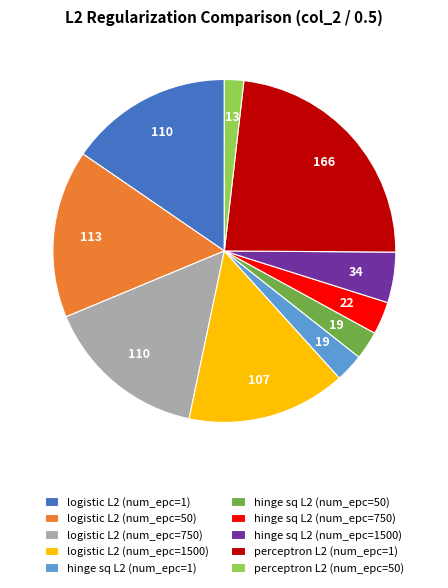

Does logistic L2 (num_epc=750) represent more than half of the total?

No